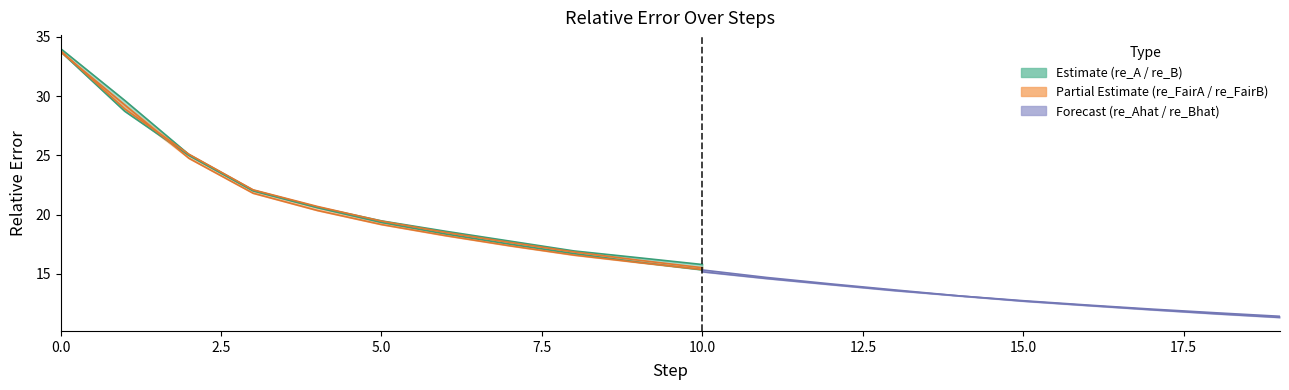

Reading right to left, what are all the values shown in this chart?

re_A: 12.0	12.3	12.6	13.0	13.3	13.8	14.2	14.7	15.2	15.8	16.4	16.9	17.8	18.6	19.5	20.6	22.1	25.1	29.6	34.0
re_B: 11.3	11.6	12.0	12.3	12.7	13.2	13.7	14.2	14.7	15.3	16.0	16.7	17.5	18.4	19.3	20.6	22.0	25.0	28.7	33.8
re_FairA: 11.6	11.9	12.2	12.6	12.9	13.3	13.8	14.3	14.8	15.4	16.0	16.6	17.4	18.2	19.2	20.4	21.8	24.8	29.3	33.7
re_FairB: 11.5	11.8	12.2	12.5	12.9	13.3	13.8	14.4	14.9	15.5	16.2	16.9	17.7	18.5	19.5	20.7	22.1	25.1	28.9	33.8
re_Ahat: 11.4	11.7	12.0	12.4	12.7	13.2	13.6	14.1	14.6	15.2	15.8	16.4	17.2	18.1	19.1	20.2	21.7	24.6	29.0	33.7
re_Bhat: 11.3	11.6	12.0	12.3	12.7	13.2	13.7	14.2	14.7	15.3	16.0	16.7	17.5	18.4	19.3	20.6	22.0	25.0	28.7	33.8